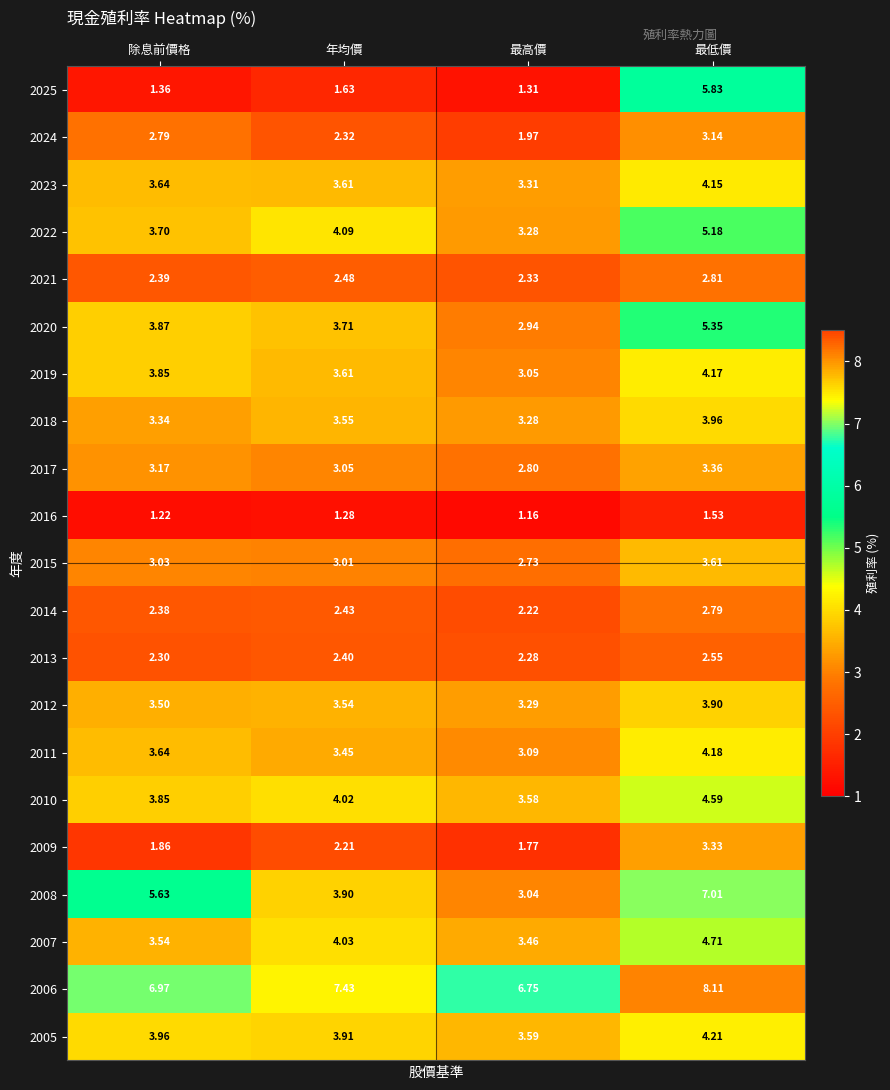

List the labels in order of 2024 value, largest first.

最低價, 除息前價格, 年均價, 最高價